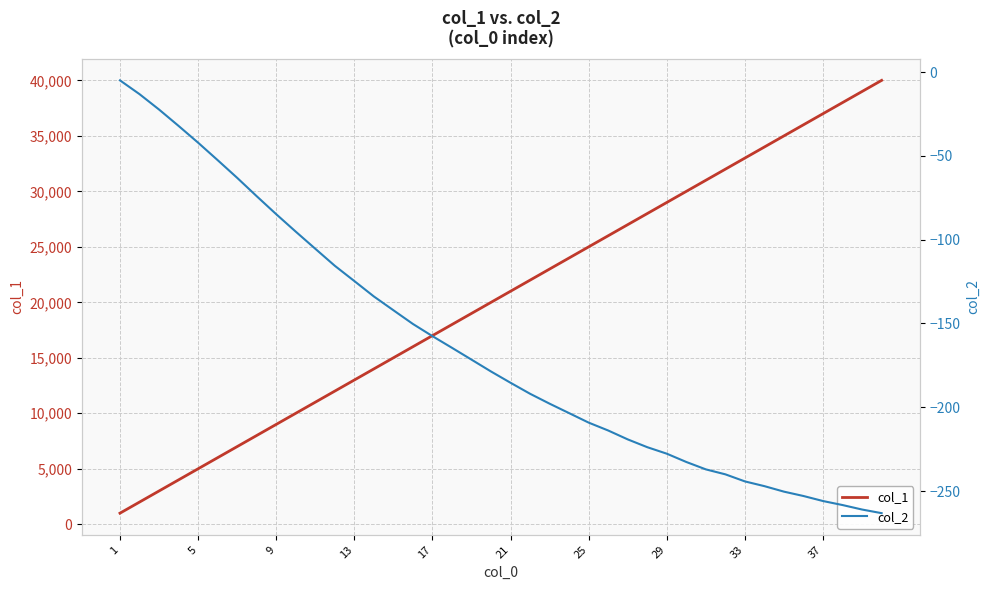

What is the maximum value for col_1?

40000